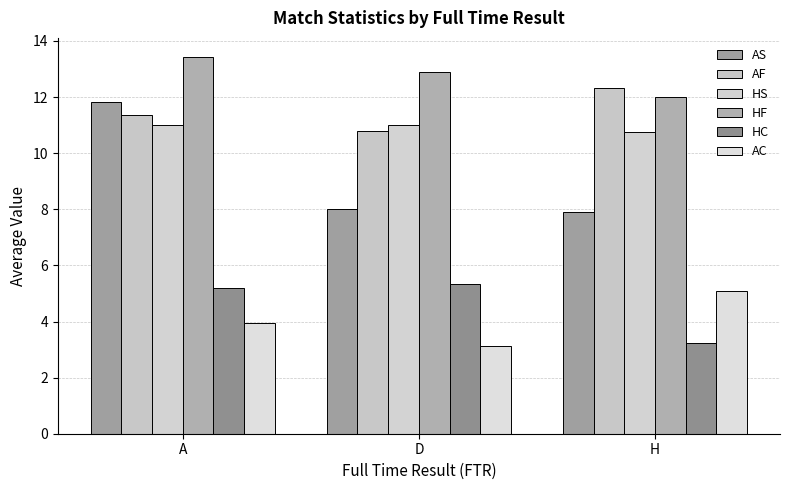

What is the label of the 1st bar from the left?

A